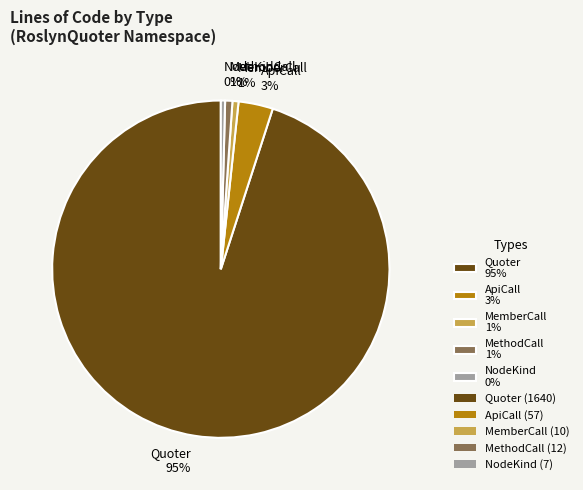

To the nearest percent, what portion does MemberCall 1% represent?

1%